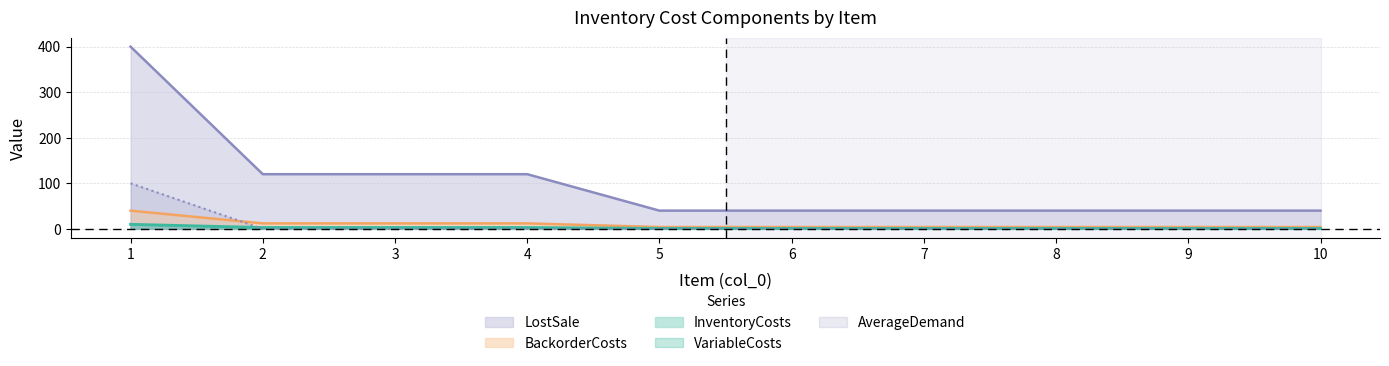

Which series has the largest total across all categories?

LostSale